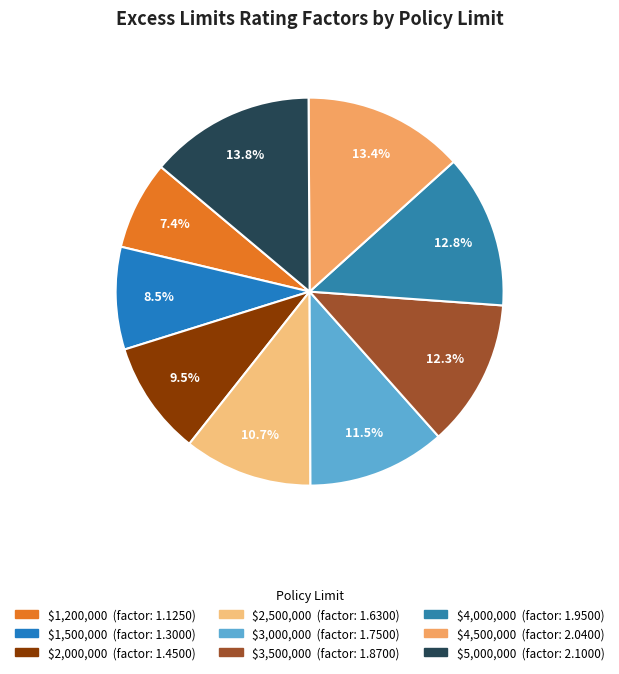

What is the total percentage of $2,000,000 and $1,500,000?

18.1%